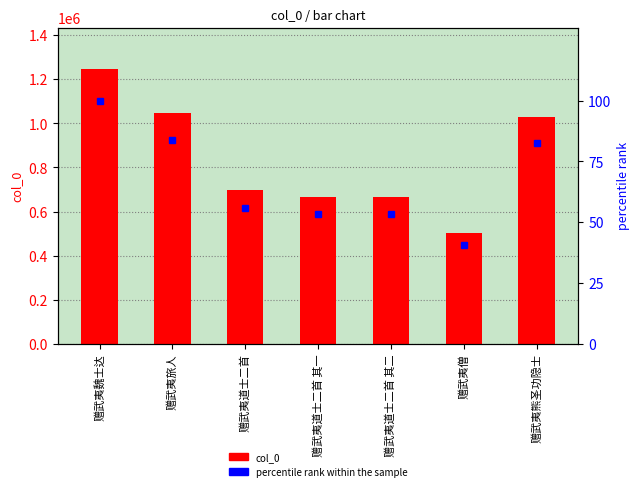

At which label does percentile rank within the sample reach its minimum?

赠武夷僧